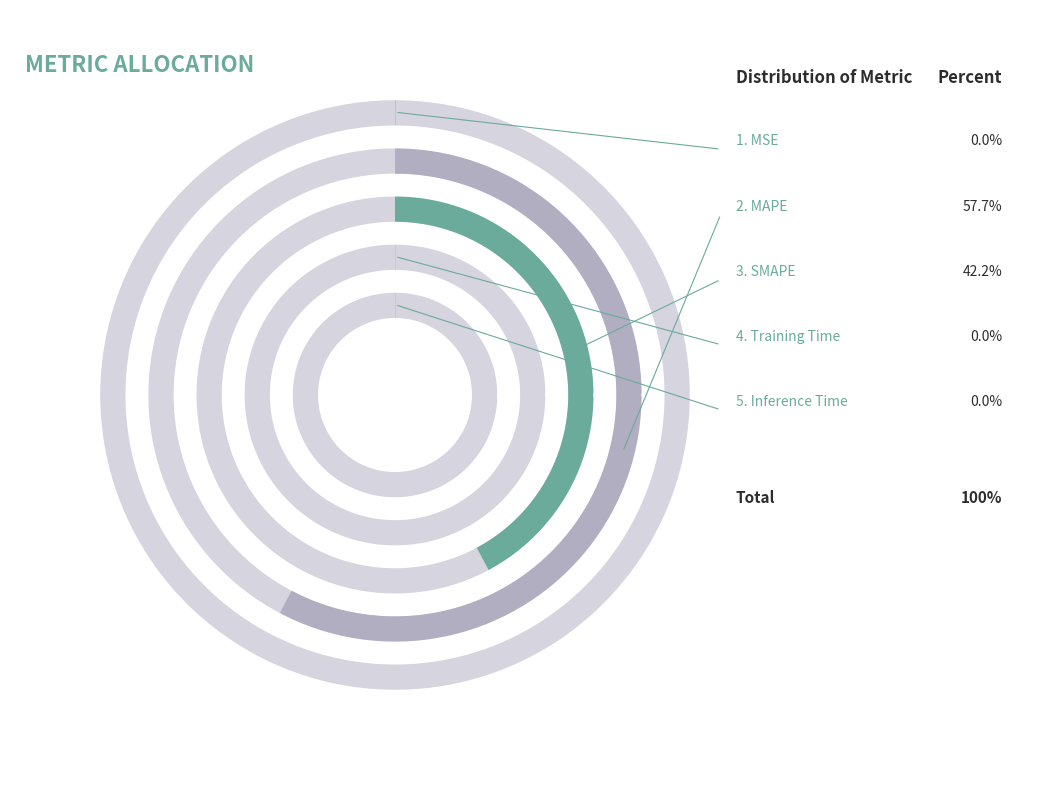

Which category has the biggest portion of the pie?

MAPE